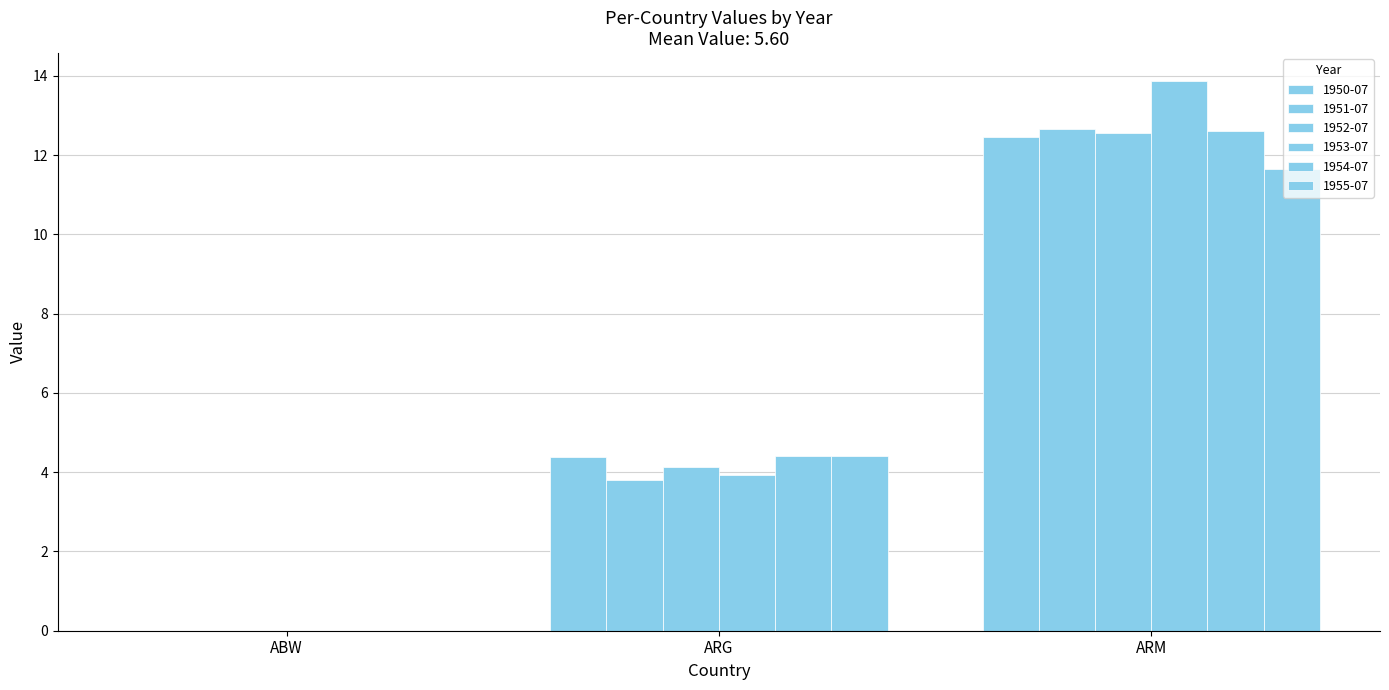

What is the maximum value shown in the chart?

13.9